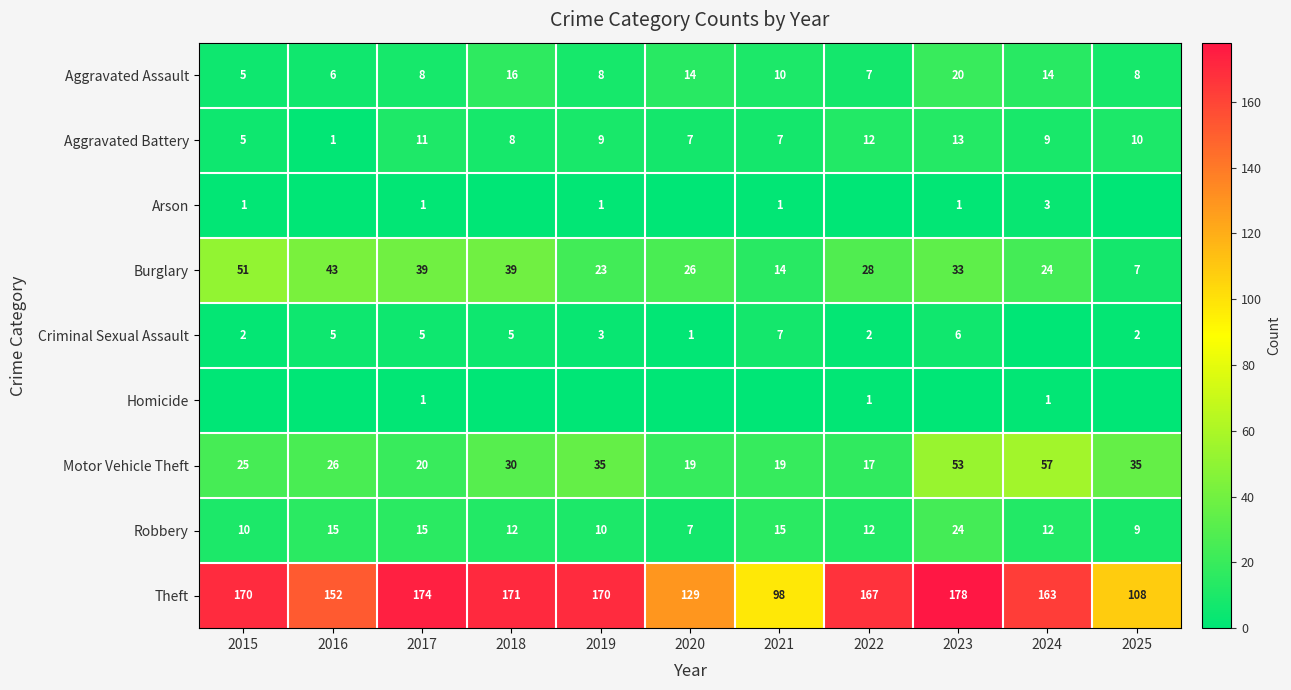

What is the sum of all Aggravated Battery values?

92